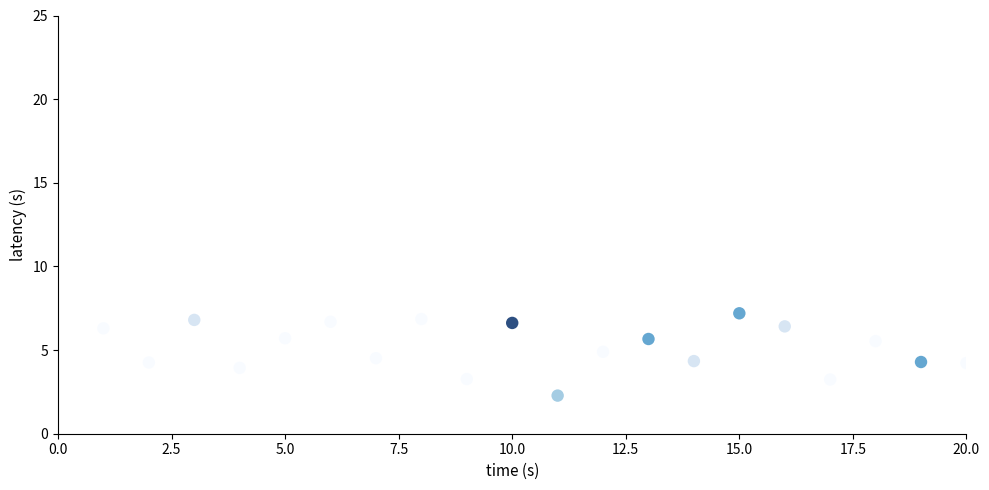

What is the range of Y values (max minus min)?

4.9